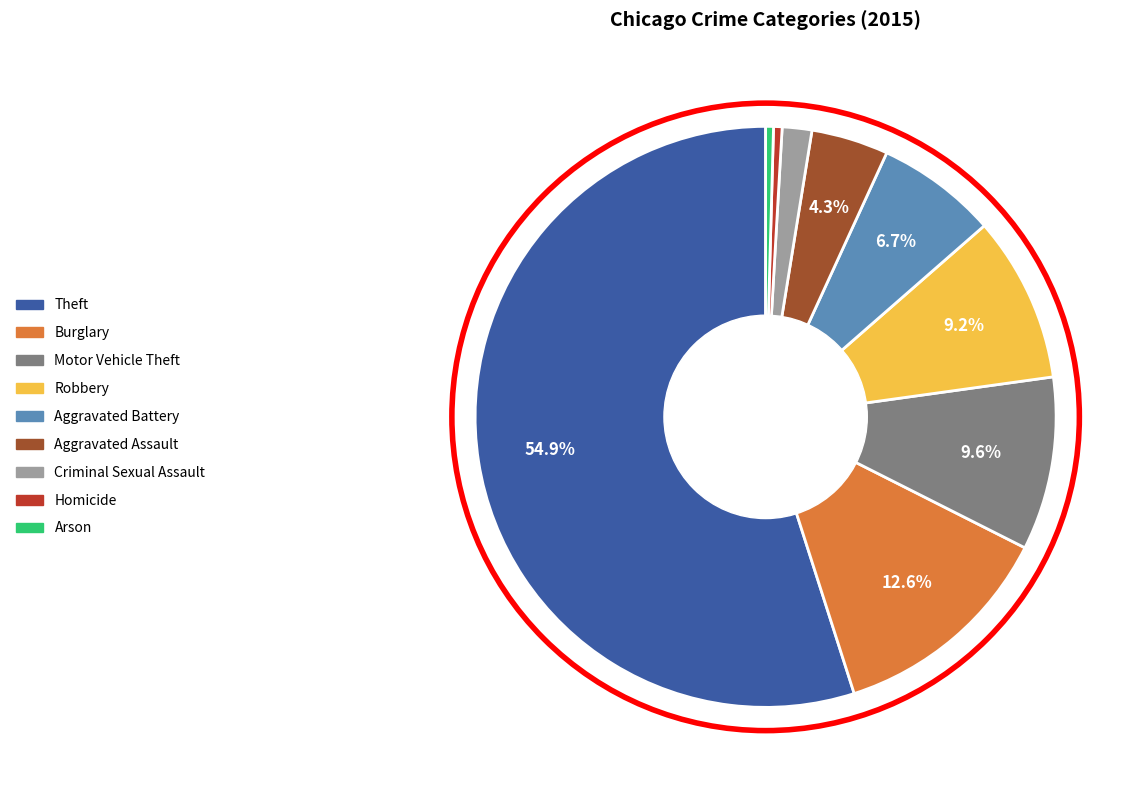

Combined, do Burglary and Arson account for over 50%?

No